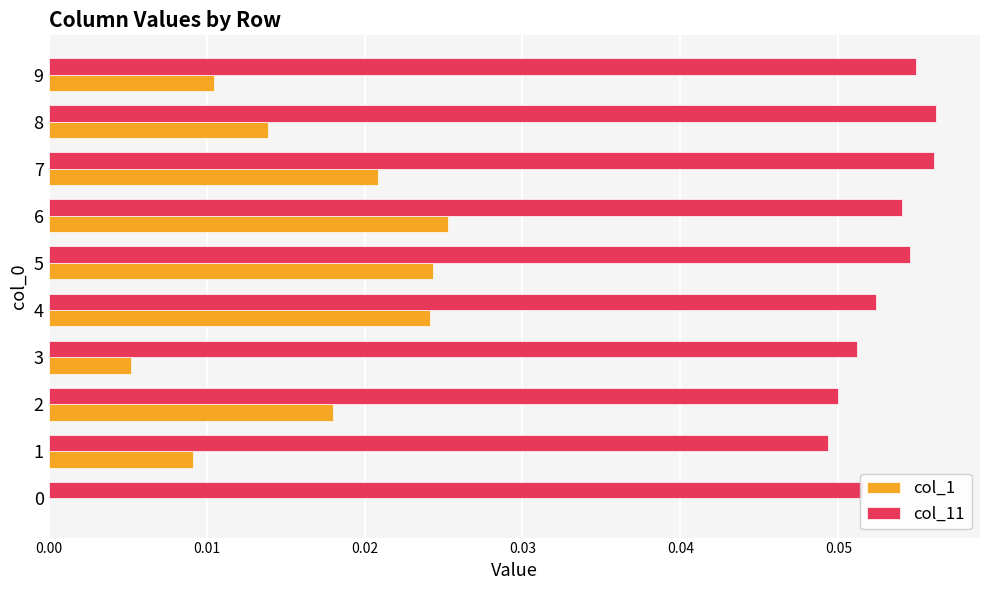

Which series has the largest total across all categories?

col_11